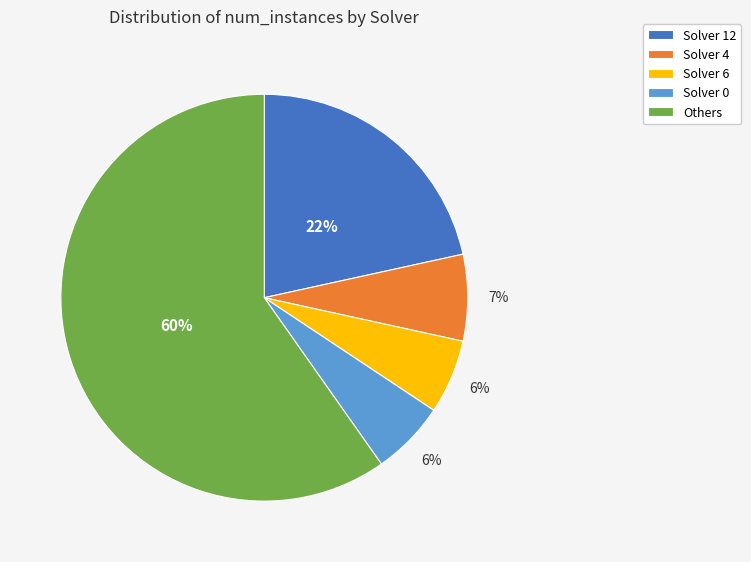

How many slices are in this pie chart?

5